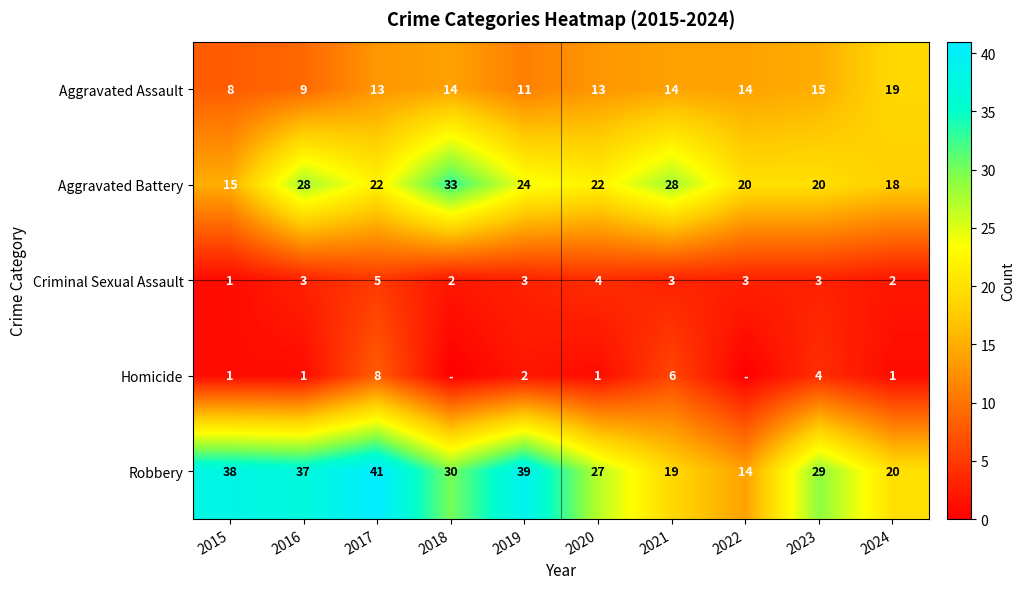

Is it true that Homicide equals 1 at 2015?

True